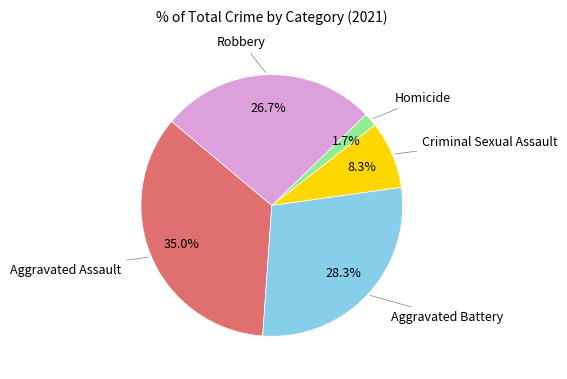

Does any single category account for the majority?

No